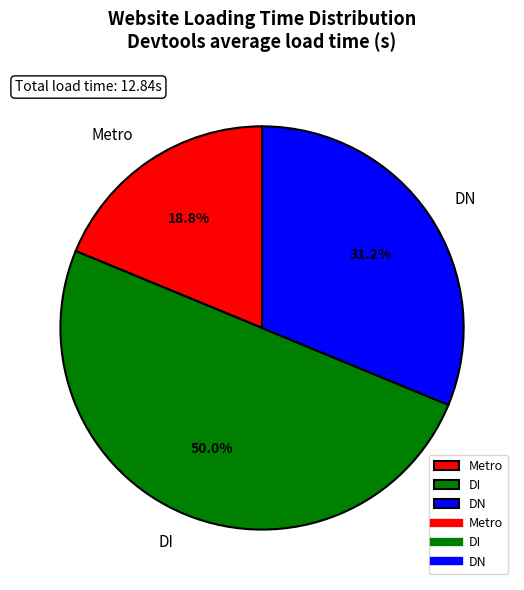

What is the smallest slice in the pie chart?

Metro